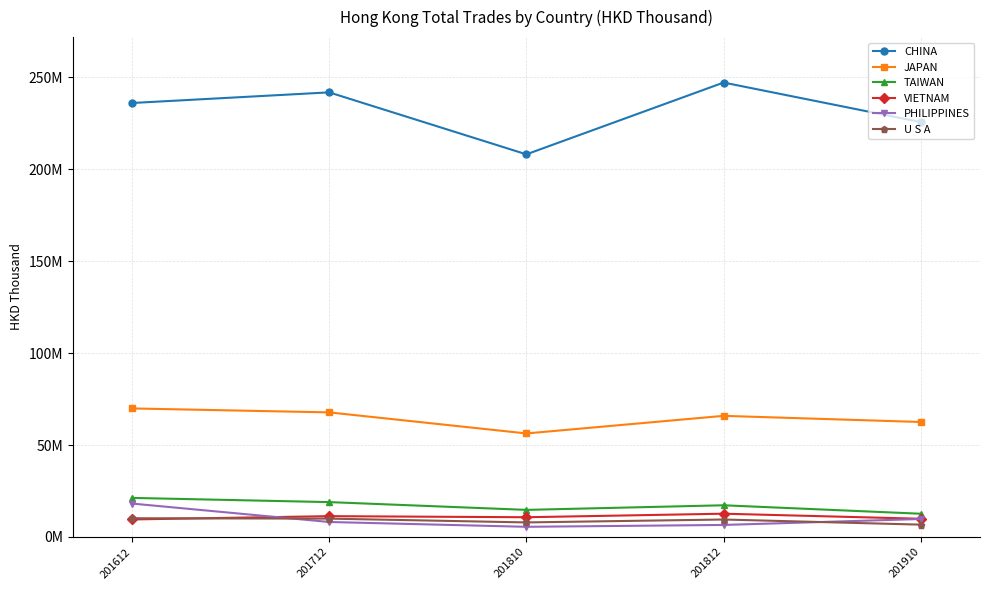

What are all the series names shown in the legend?

CHINA, JAPAN, TAIWAN, VIETNAM, PHILIPPINES, U S A